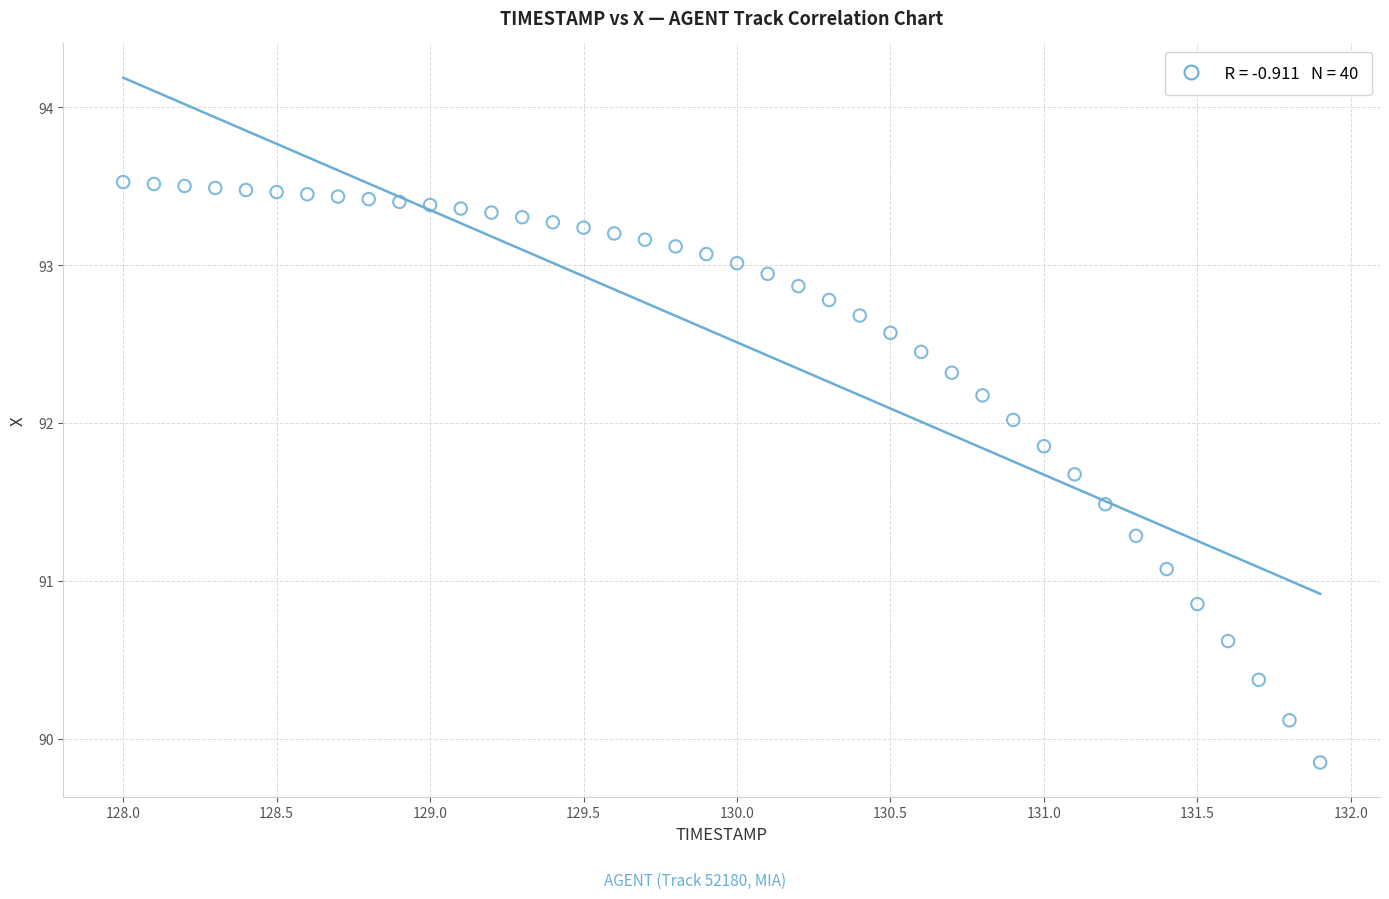

What Y value in the scatter plot is closest to 91?

91.1